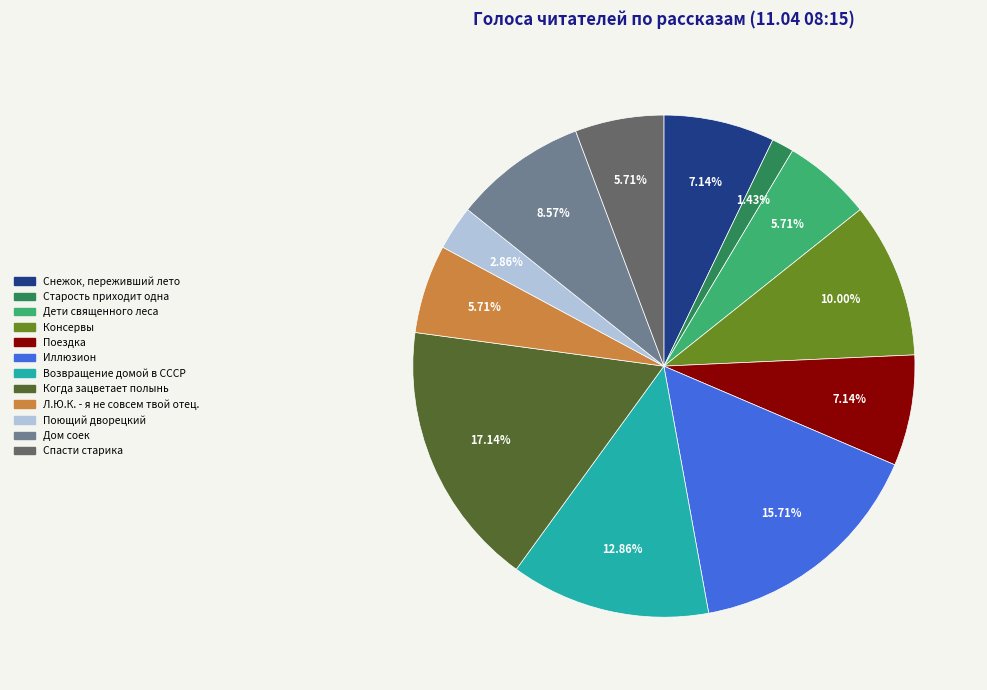

Is there any slice that represents more than half of the pie?

No